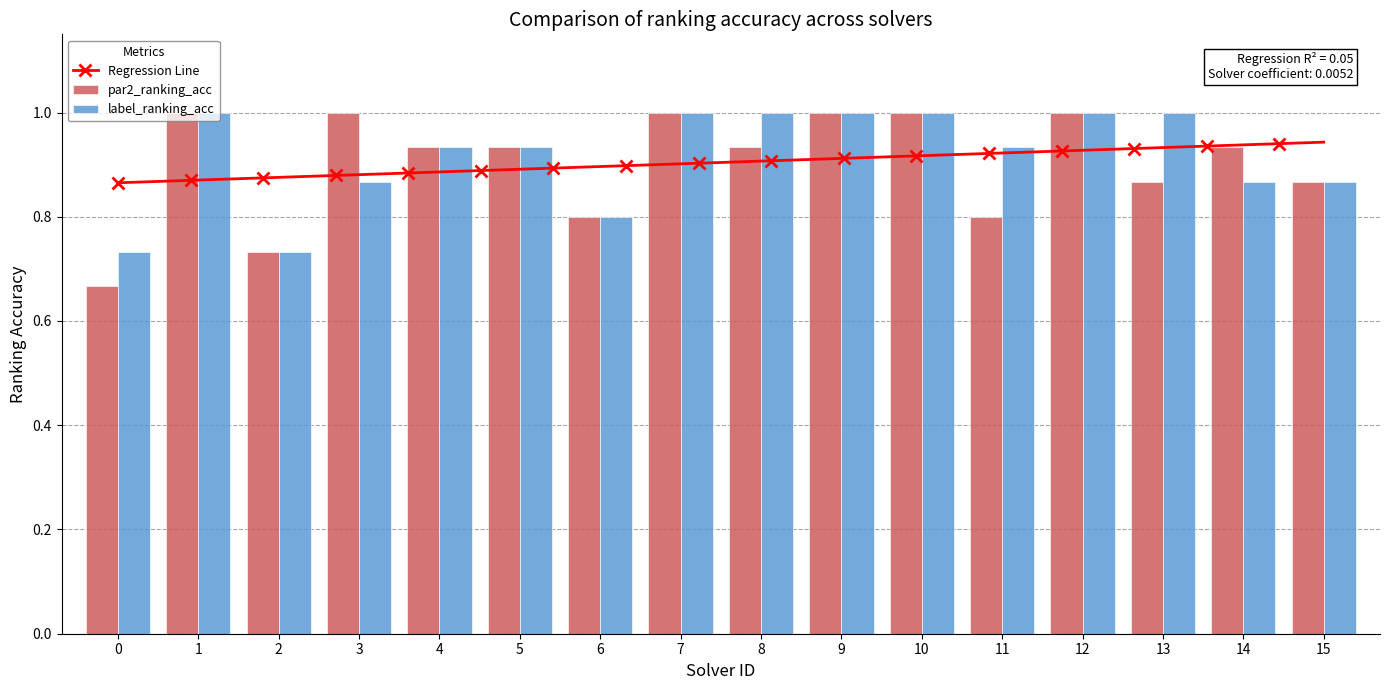

Is it true that label_ranking_acc equals 0.3 at 14?

False